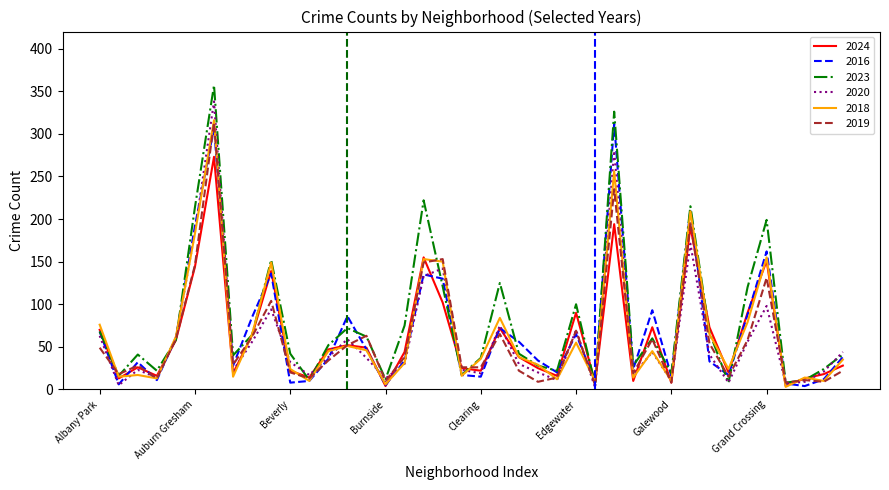

What is the maximum value for 2019?

313